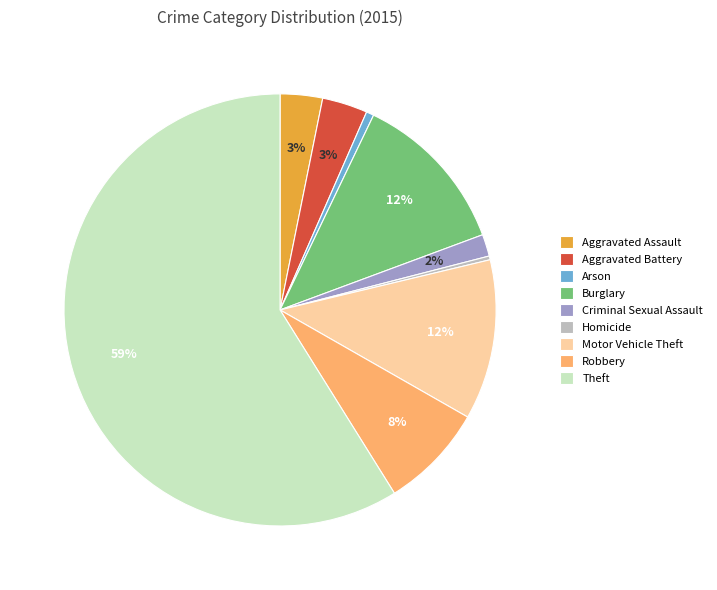

Is it true that Burglary is 6% of the pie?

False